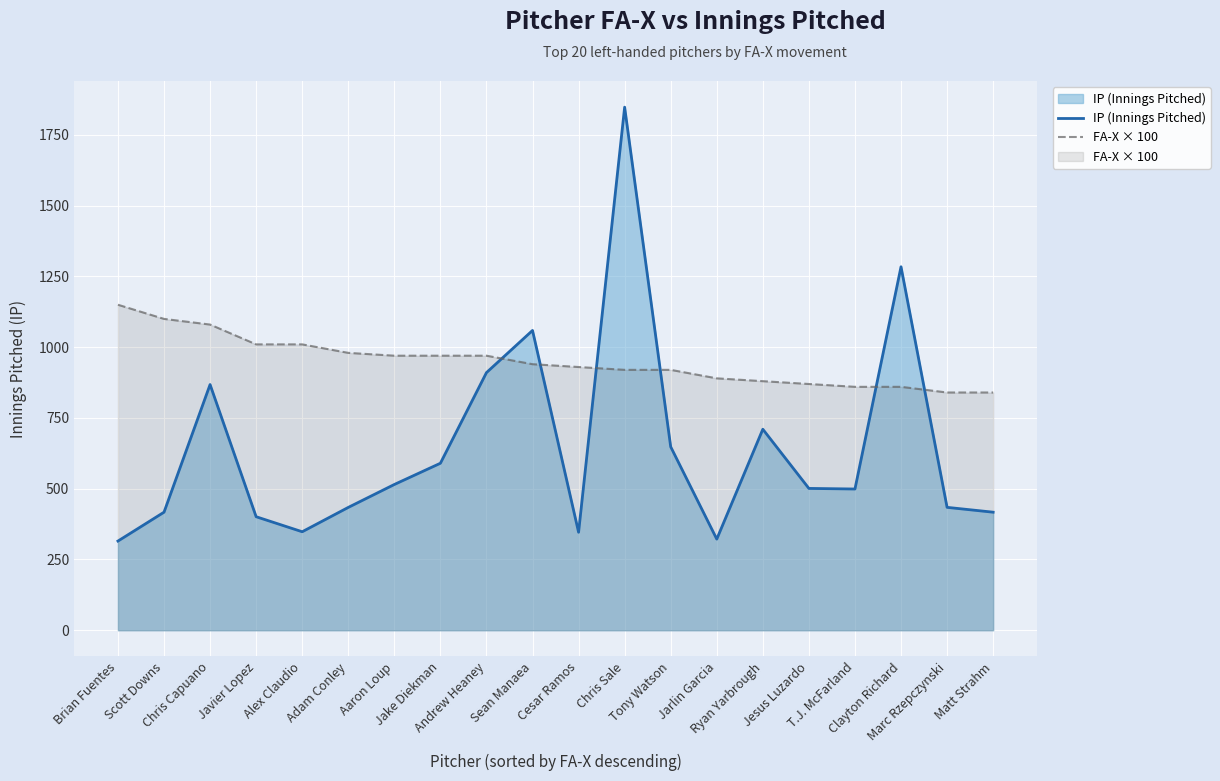

Which series has the largest range (max minus min)?

IP (Innings Pitched)